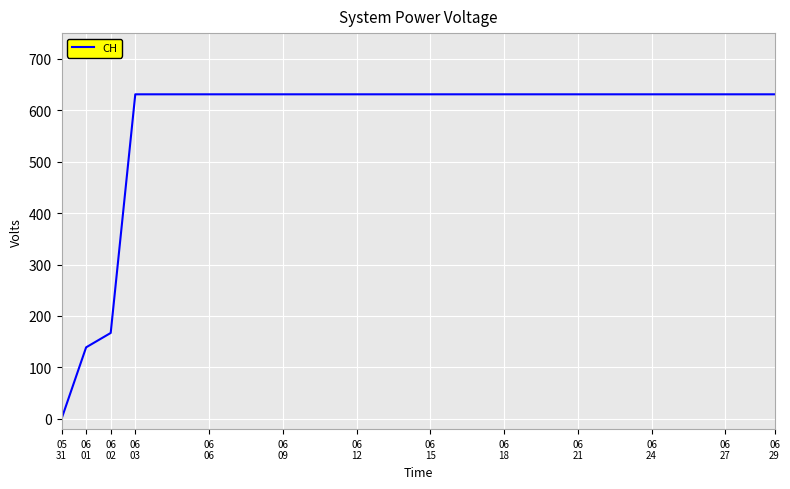

How many lines are shown in the chart?

1